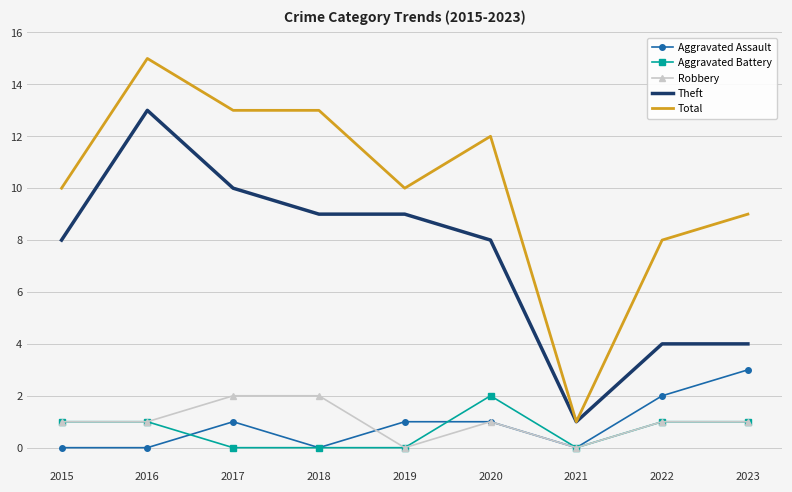

At which category does the chart reach its peak across all series?

2016